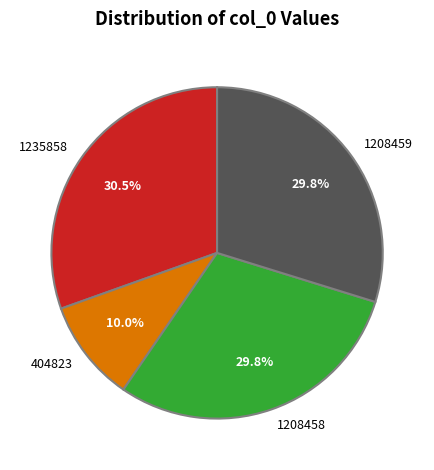

Is there any slice that represents more than half of the pie?

No